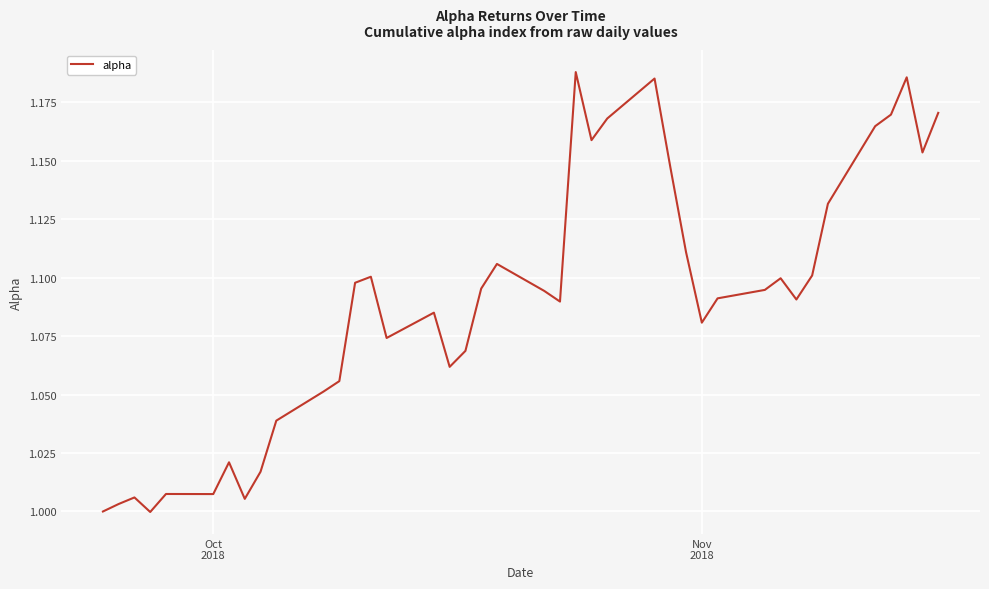

How many points are higher than both their immediate neighbors (excluding endpoints)?

10